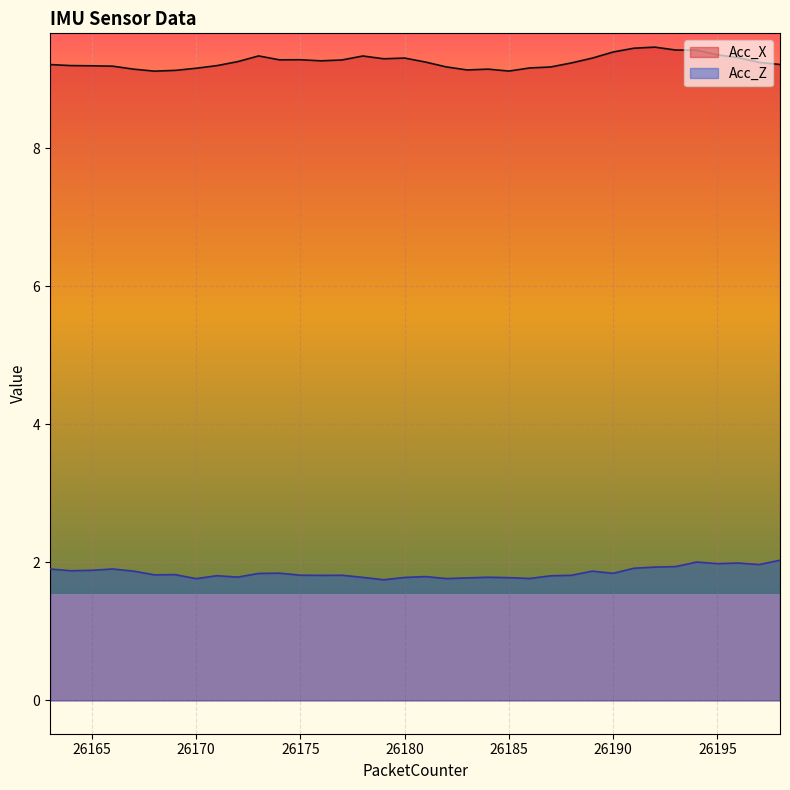

At which label does Acc_X reach its minimum?

26168